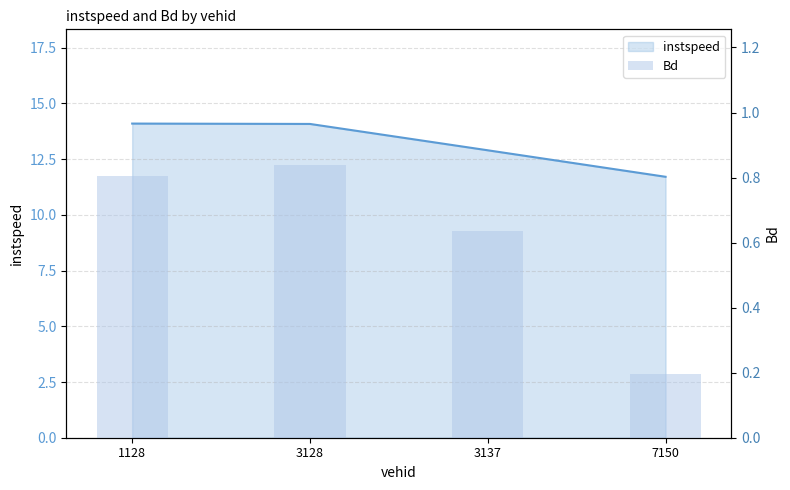

At which category is the sum across all series the highest?

3128